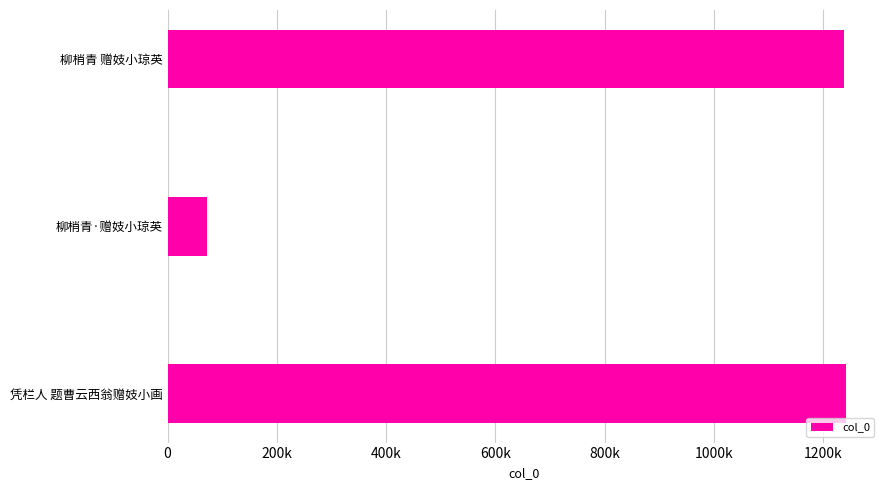

What is the greatest value displayed?

1242274